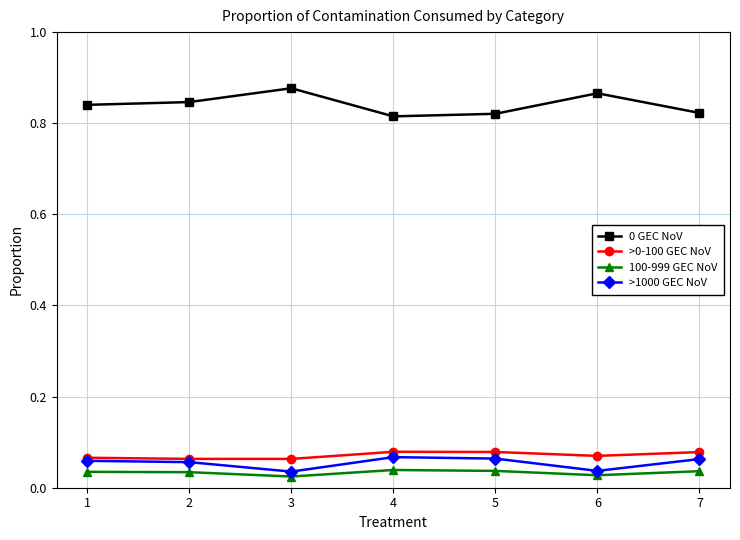

Is the value of 0 GEC NoV at 7 greater than the value of 100-999 GEC NoV at 7?

Yes